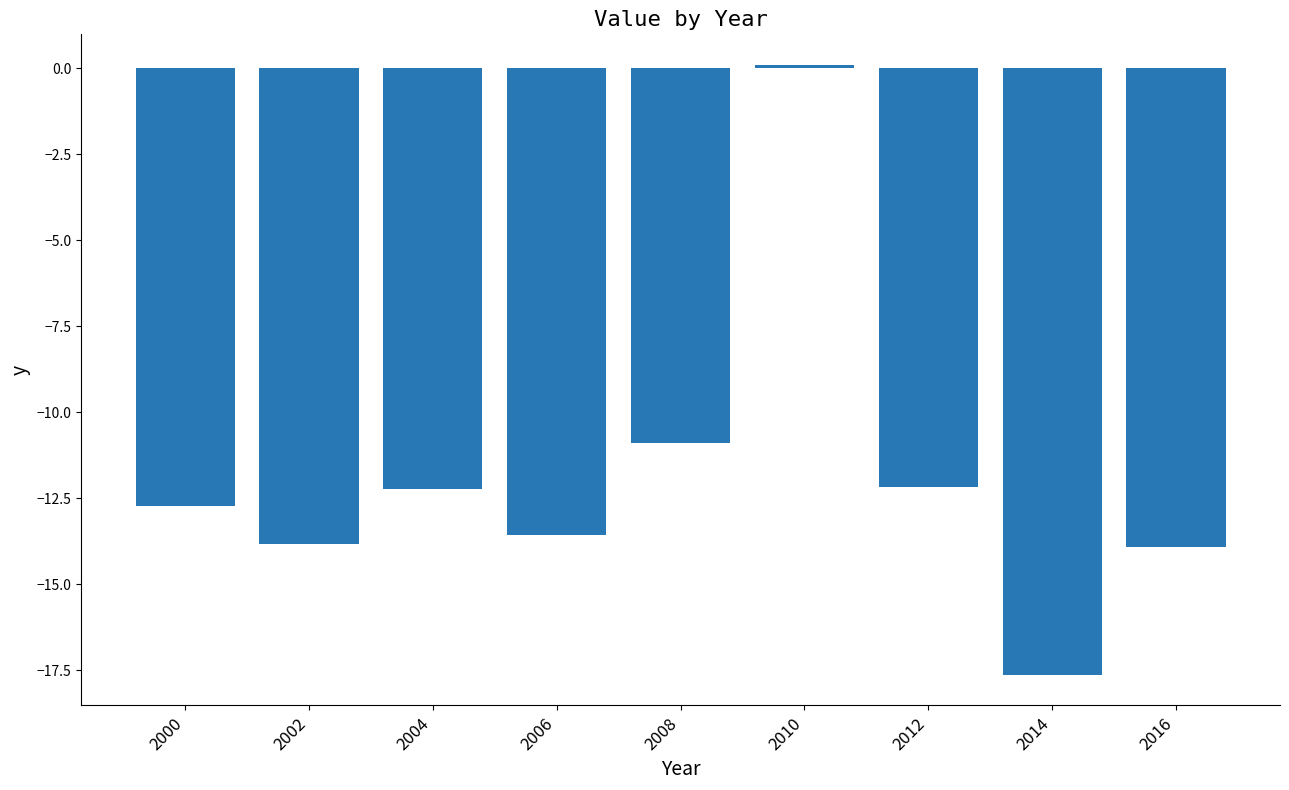

What is the difference between the maximum and minimum values?

17.7